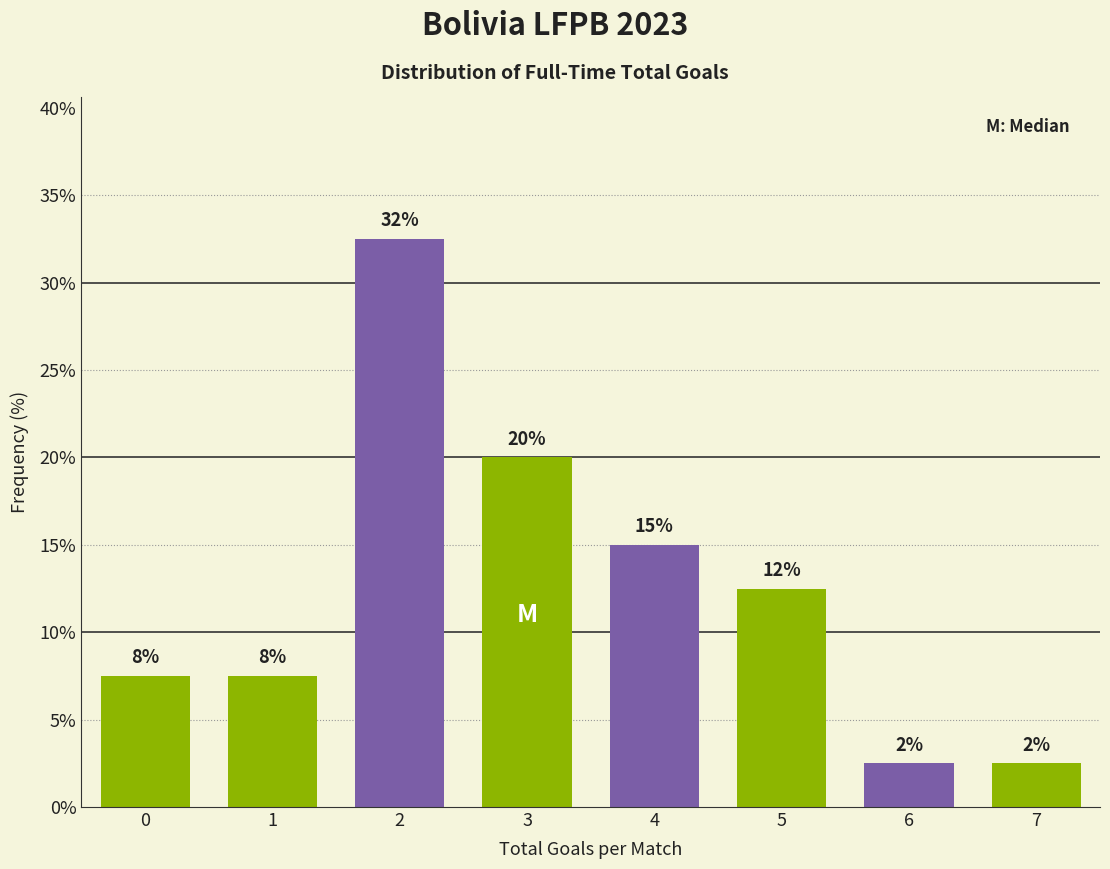

How many bars are there in total?

8